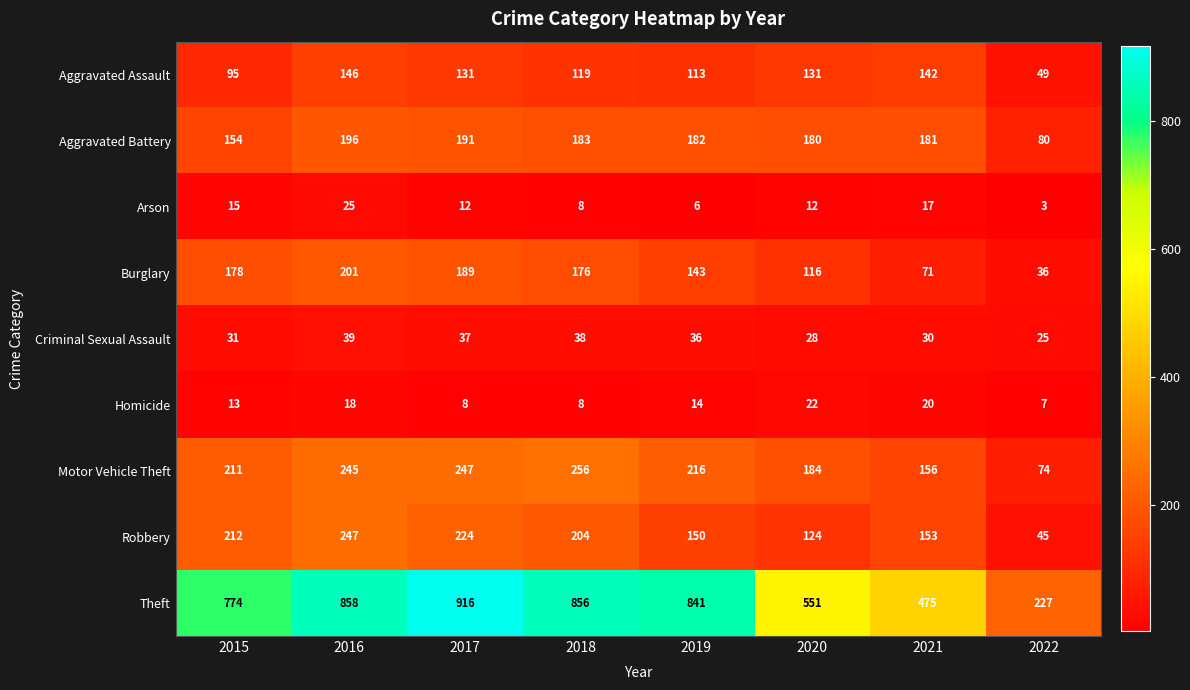

Is it true that Homicide equals 5 at 2017?

False